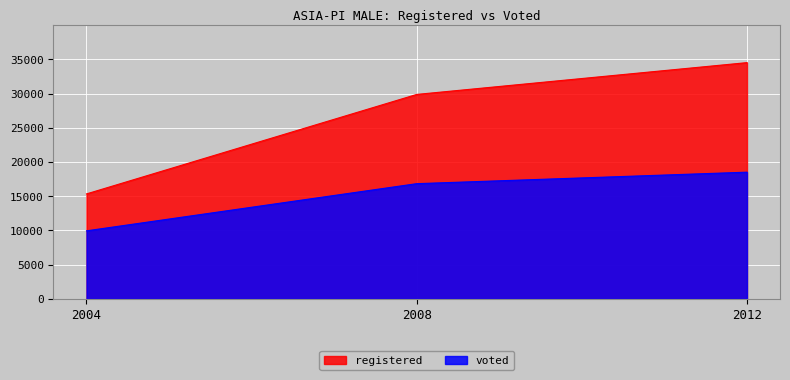

Which label corresponds to the largest value in the chart?

2012